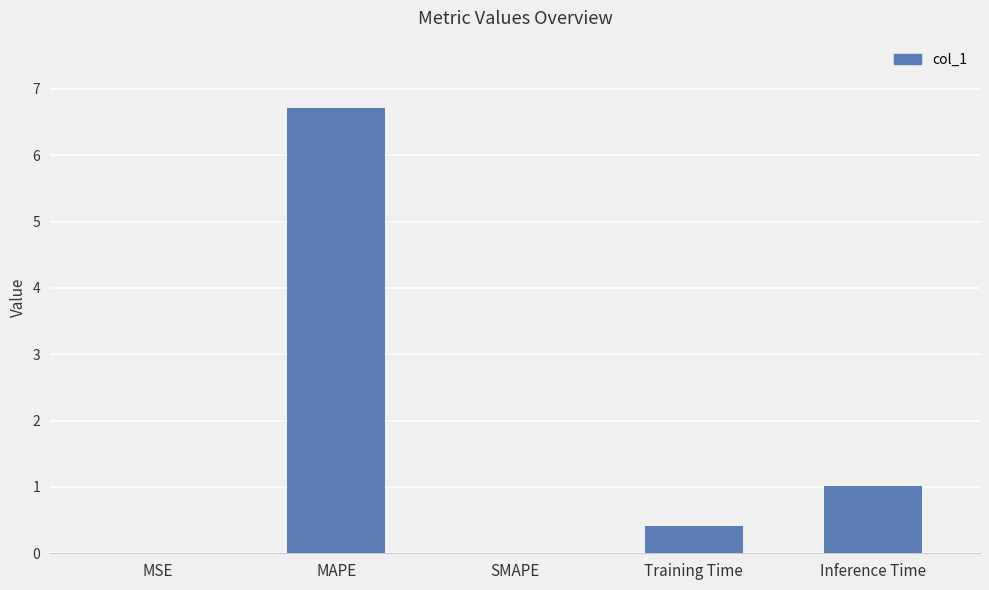

What is the difference between the values at Training Time and MSE?

0.4